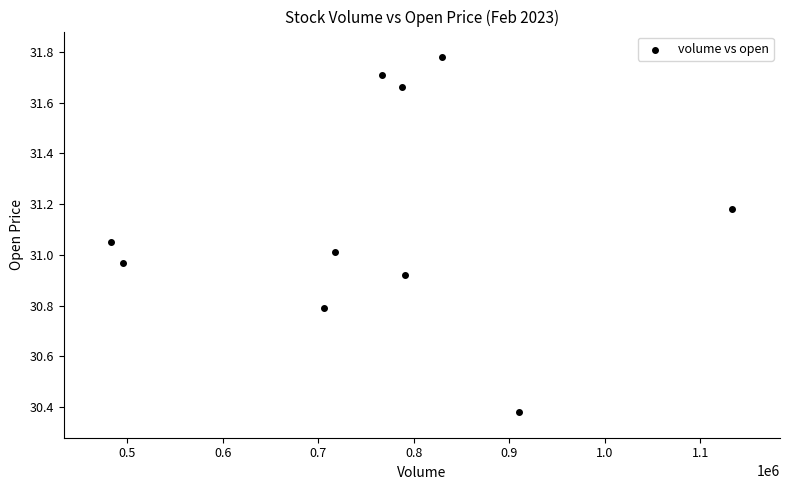

What is the range of X values (max minus min)?

650200.0